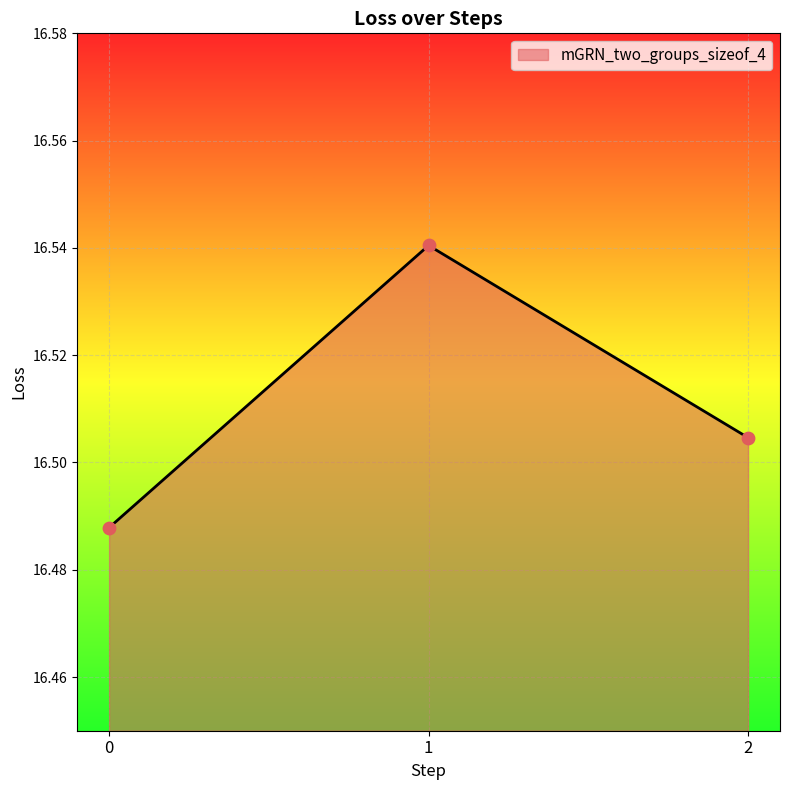

Between 2 and 1, which is larger?

1